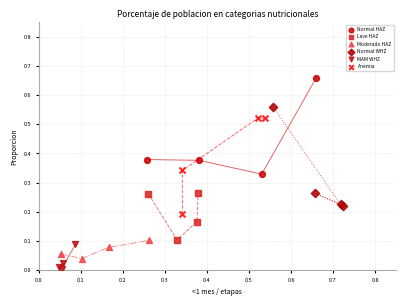

Which series contains the highest Y value?

Normal HAZ